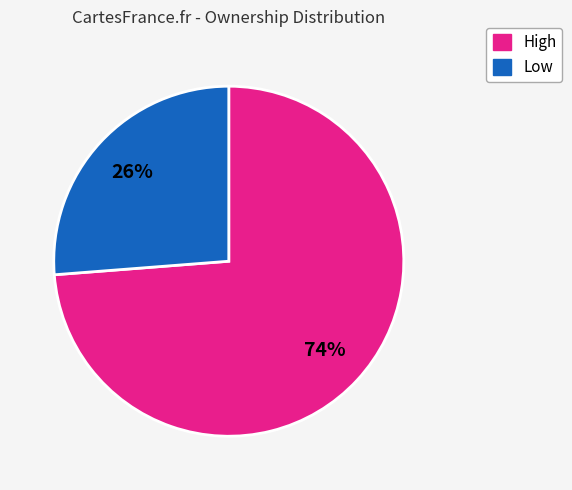

To the nearest percent, what is the average slice percentage?

50%